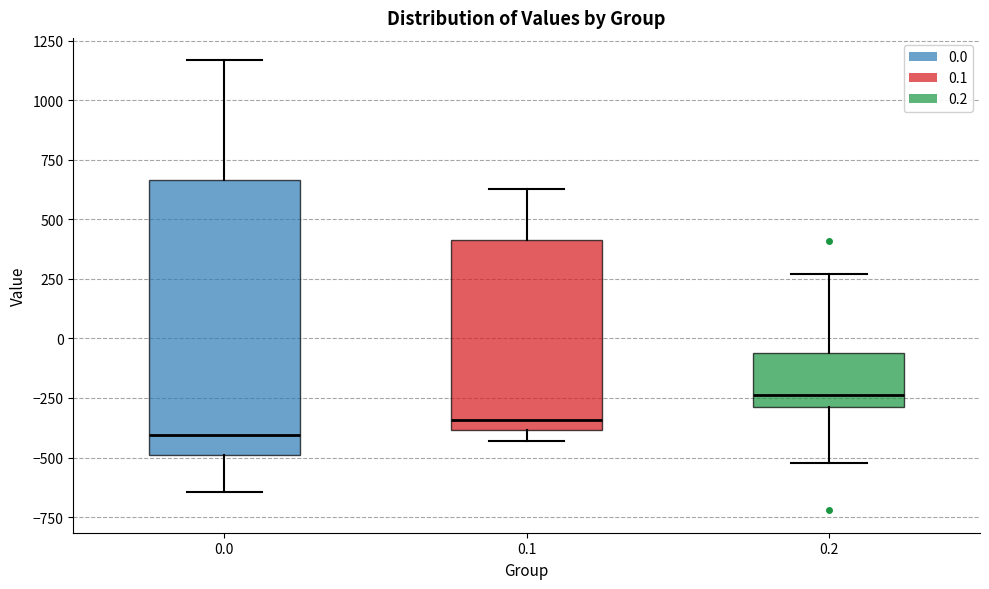

Reading left to right, transcribe this box plot: for each box, give where its median line is, the range the box spans, and where its two whiskers end, as read against the y-axis. The values are not printed on the chart, so give them approximately, as read against the axis.

0.0: median -400, box -500 to 650, whiskers -650 to 1150
0.1: median -350, box -400 to 400, whiskers -450 to 650
0.2: median -250, box -300 to -50, whiskers -500 to 250